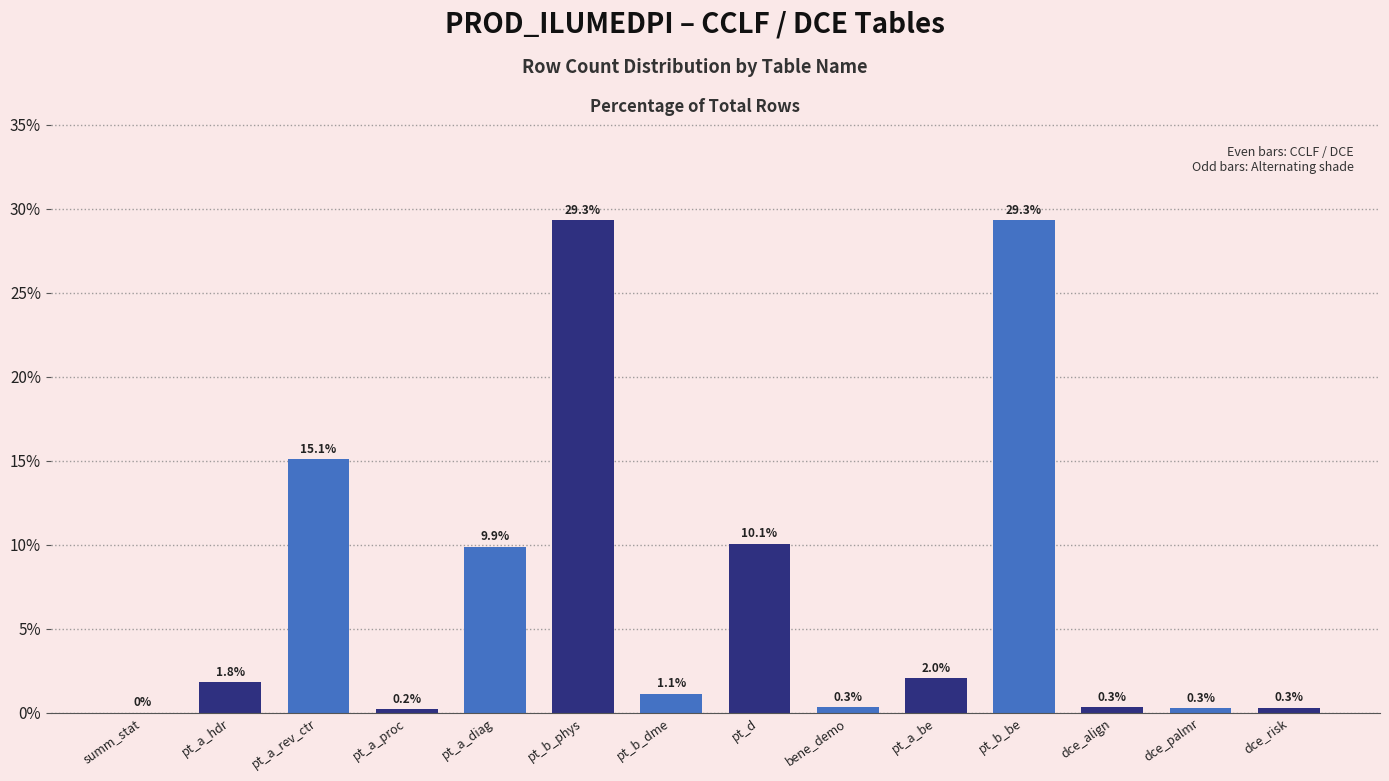

Read the value at pt_b_phys.

29.3